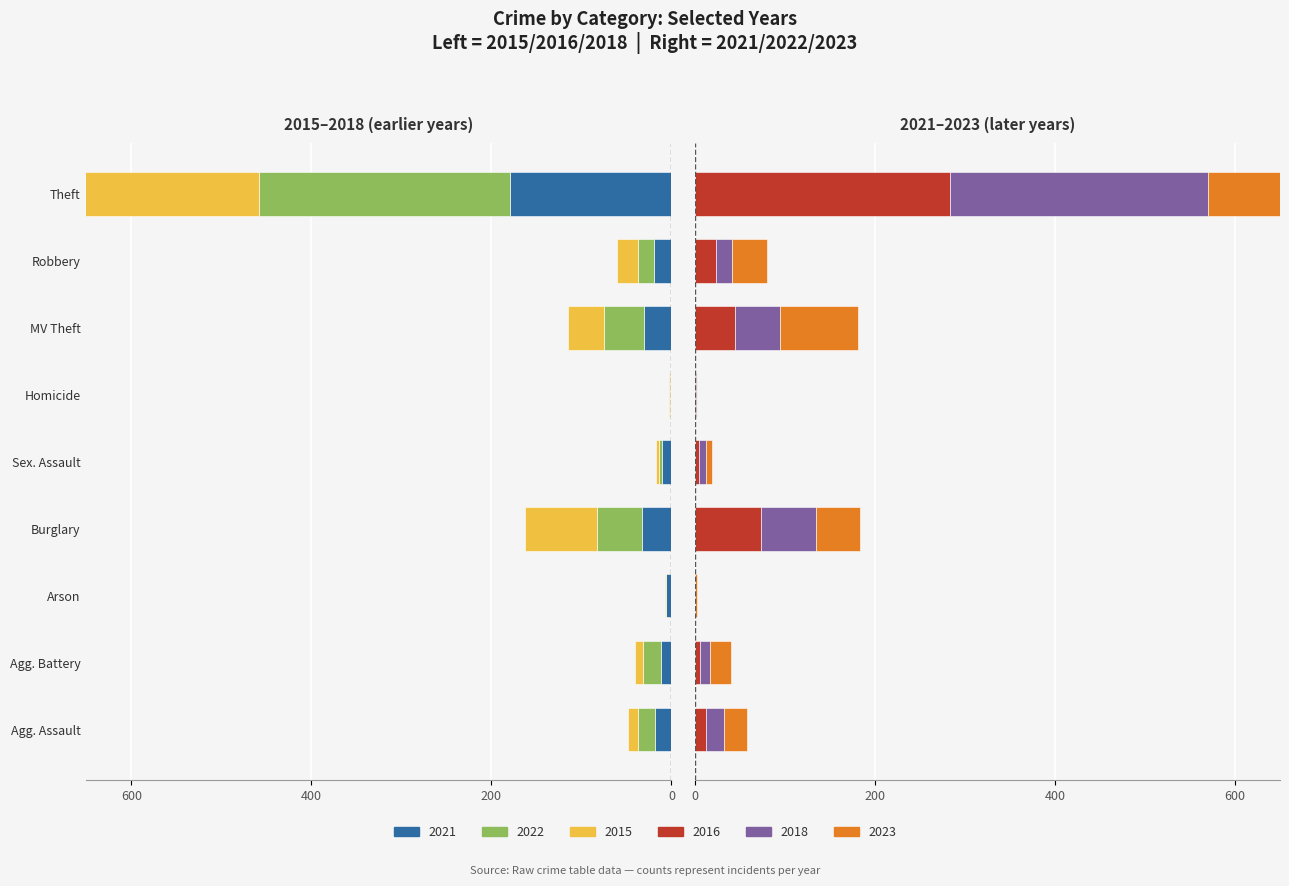

Between Burglary and Robbery, which series saw the biggest shift?

2015